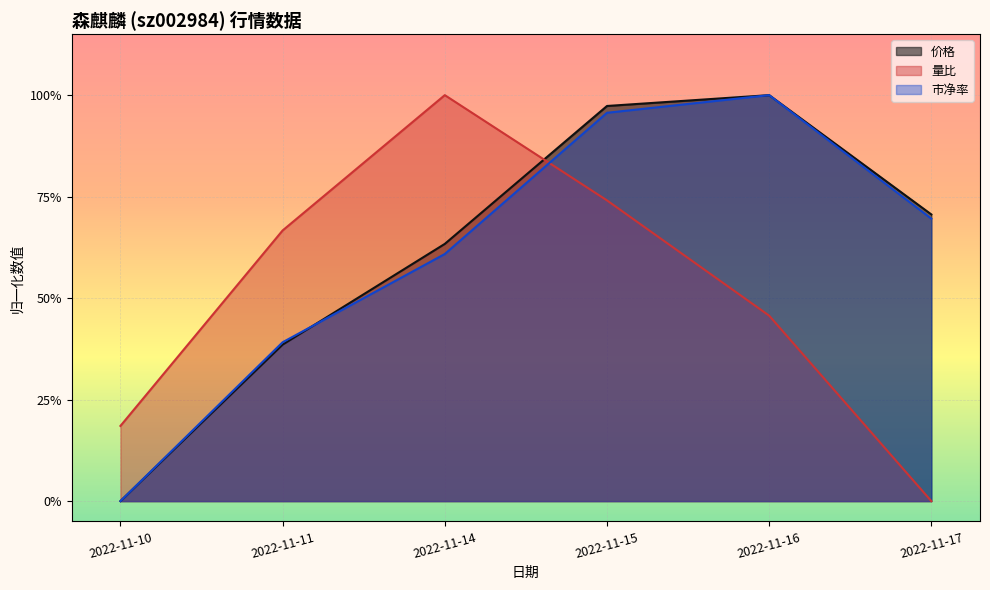

Reading right to left, transcribe all the data shown in this chart.

价格: 2022-11-17=0.7	2022-11-16=1.0	2022-11-15=1.0	2022-11-14=0.6	2022-11-11=0.4	2022-11-10=0.0
量比: 2022-11-17=0.0	2022-11-16=0.5	2022-11-15=0.7	2022-11-14=1.0	2022-11-11=0.7	2022-11-10=0.2
市净率: 2022-11-17=0.7	2022-11-16=1.0	2022-11-15=1.0	2022-11-14=0.6	2022-11-11=0.4	2022-11-10=0.0